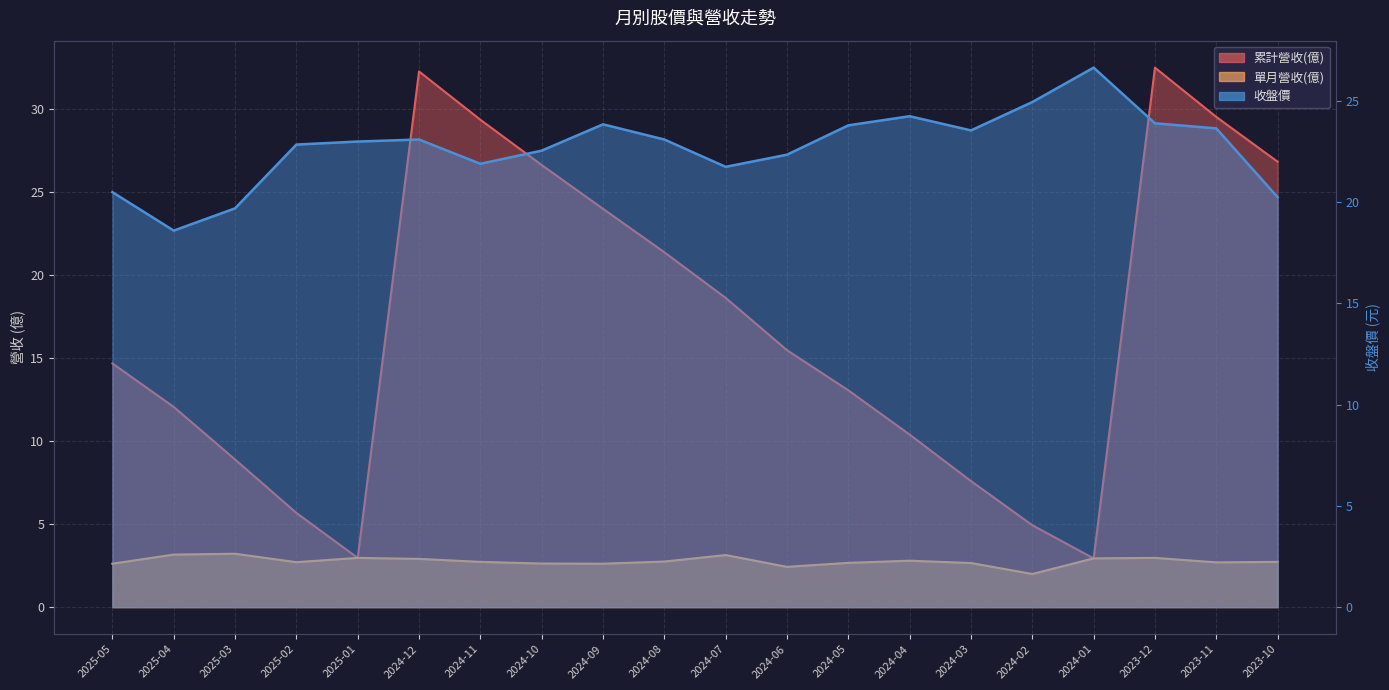

How many interior local valleys does the 累計營收(億) series have?

2